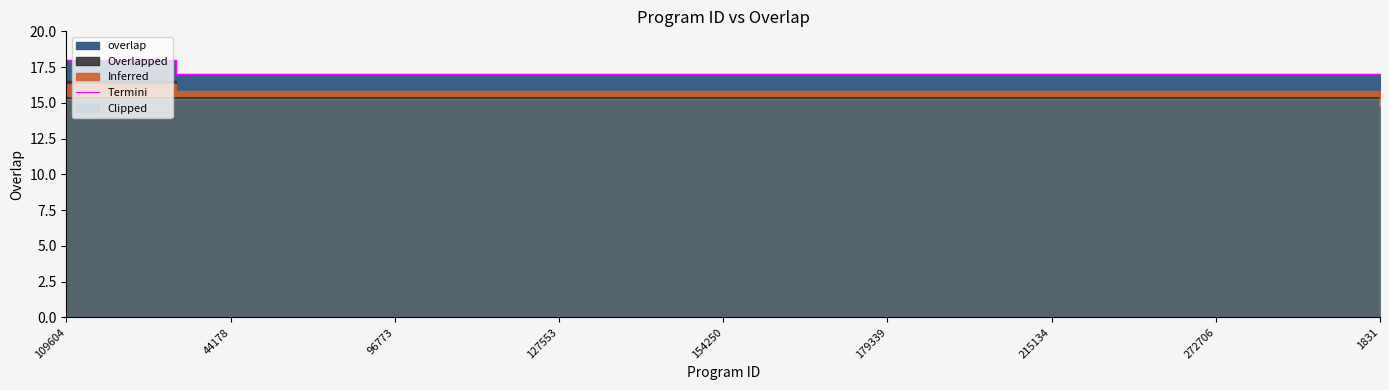

True or false: the data shows 17 at 272706.

True